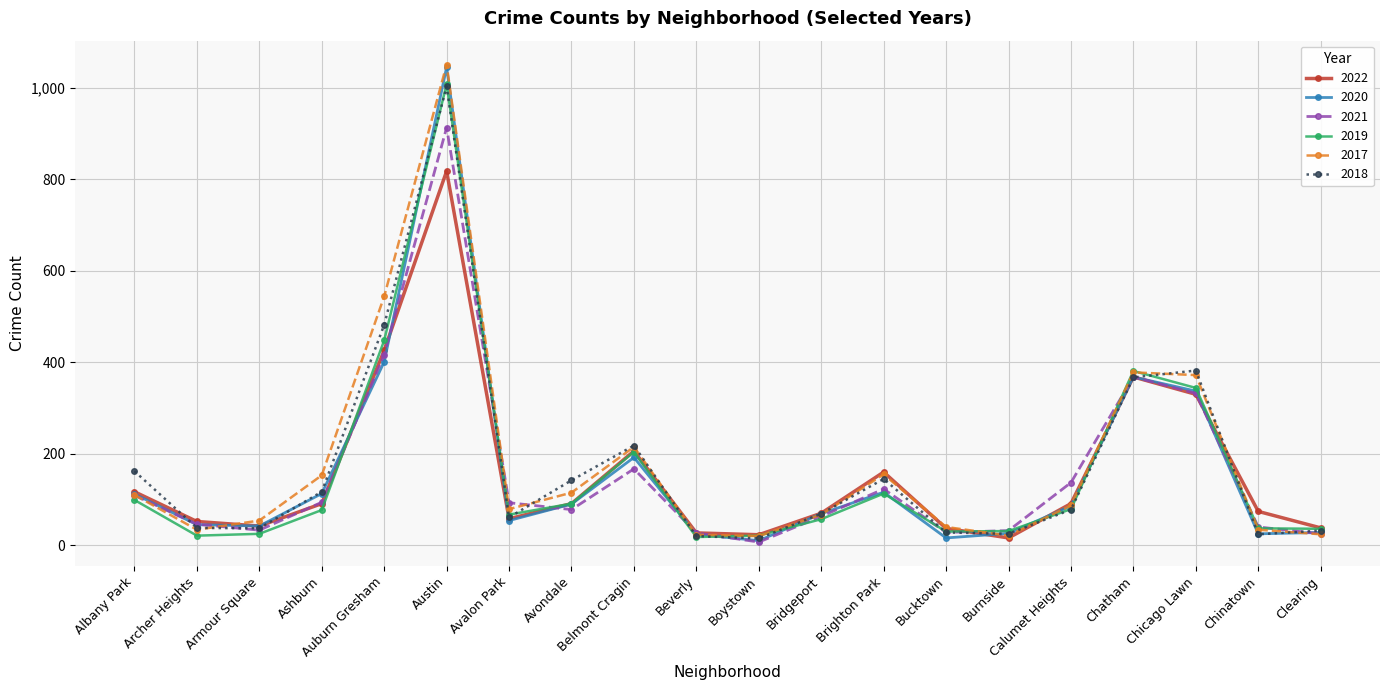

What are all the series names shown in the legend?

2022, 2020, 2021, 2019, 2017, 2018